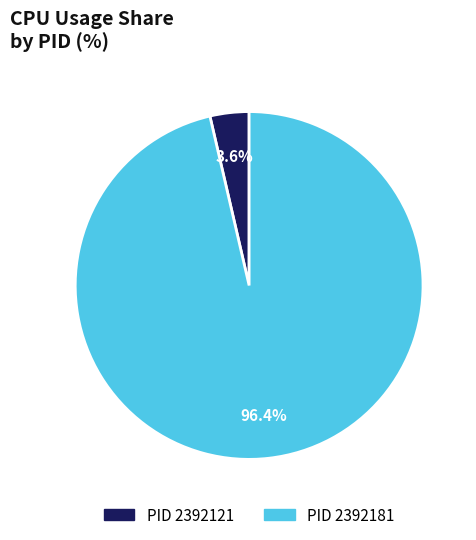

Between PID 2392181 and PID 2392121, which is larger?

PID 2392181